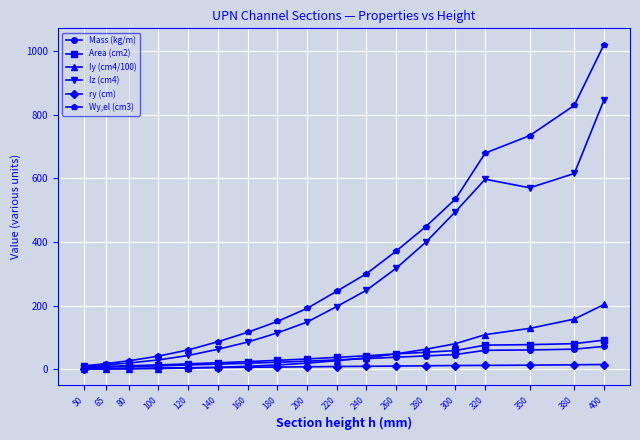

What is the sum of all Area (cm2) values?

727.4